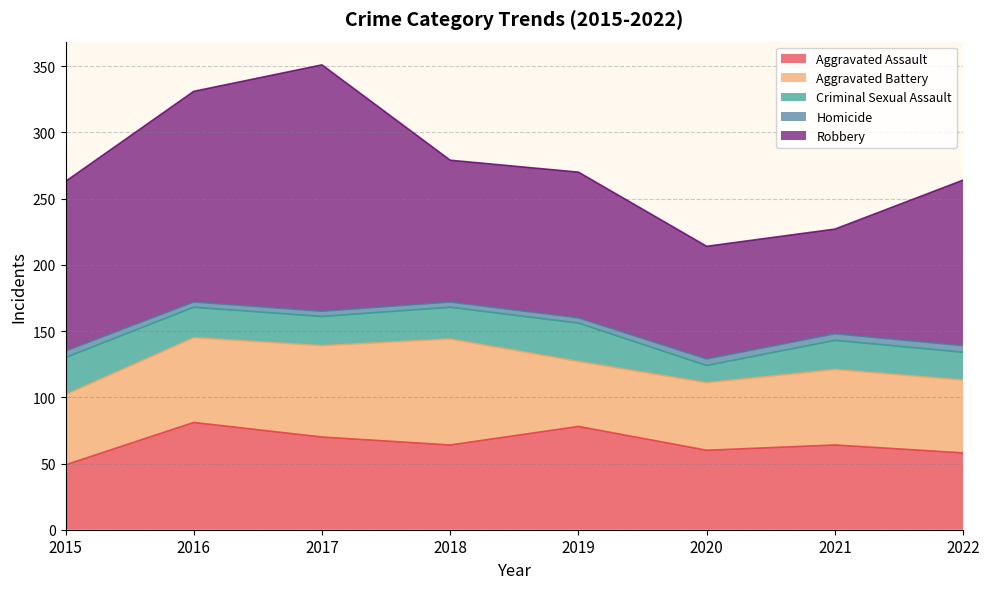

Is the value of Criminal Sexual Assault at 2018 greater than the value of Robbery at 2022?

No